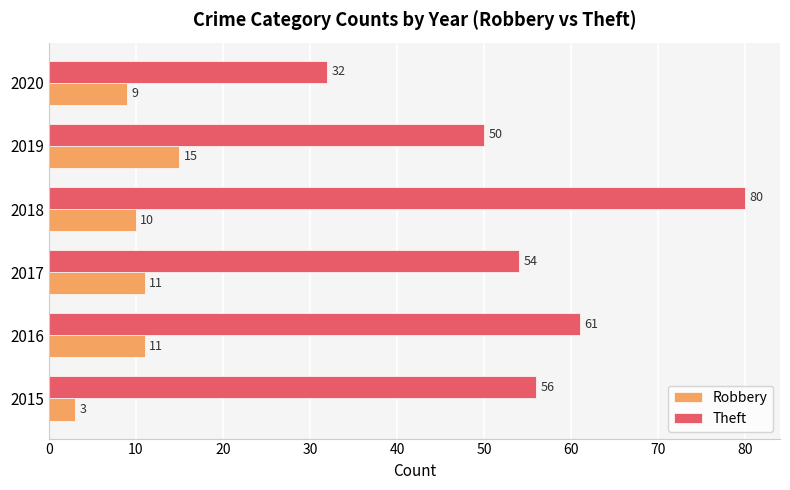

Which series has the largest total across all categories?

Theft